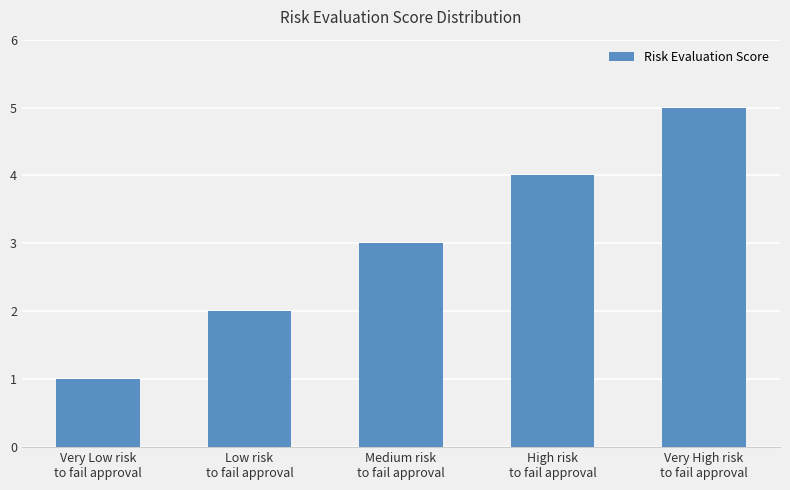

What is the sum of all values?

15